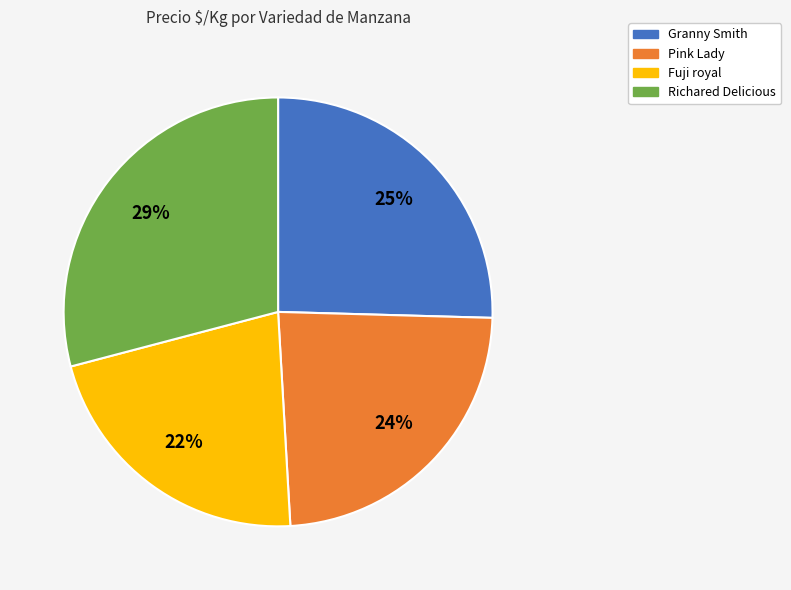

To the nearest percent, what is the average slice percentage?

25%